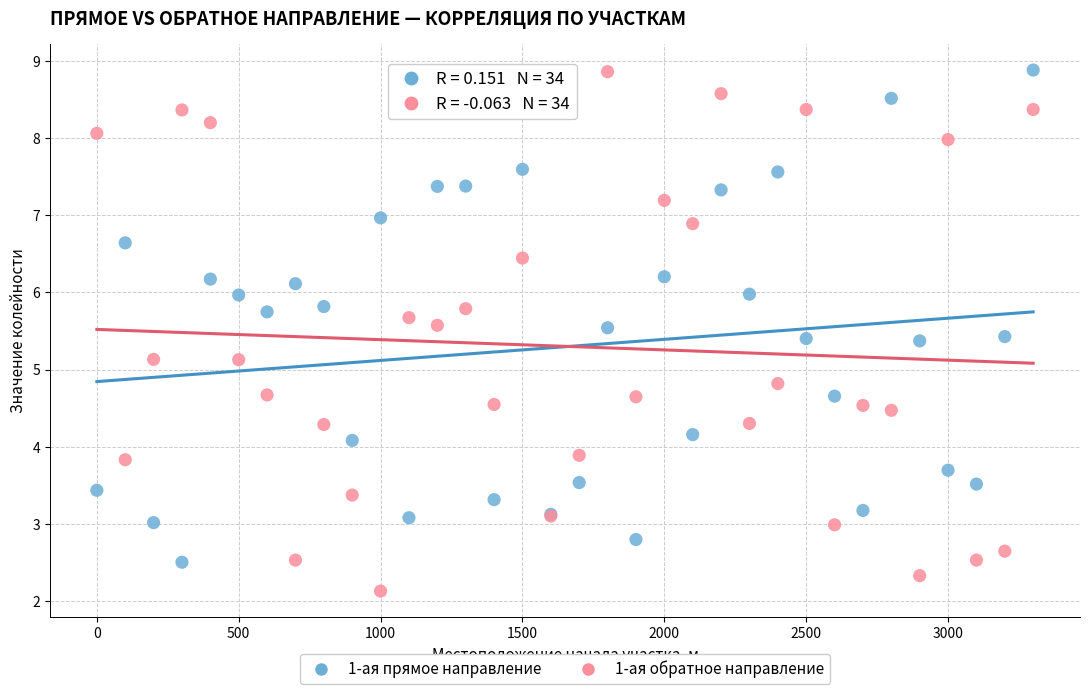

Which series reaches the minimum Y coordinate?

1-ая обратное направление